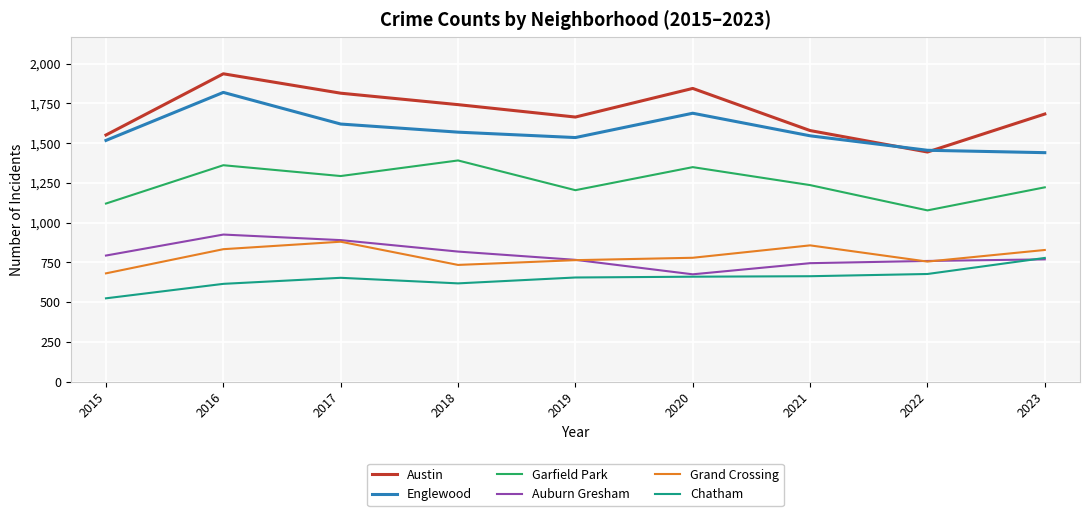

Which category has the lowest value across all series?

2015